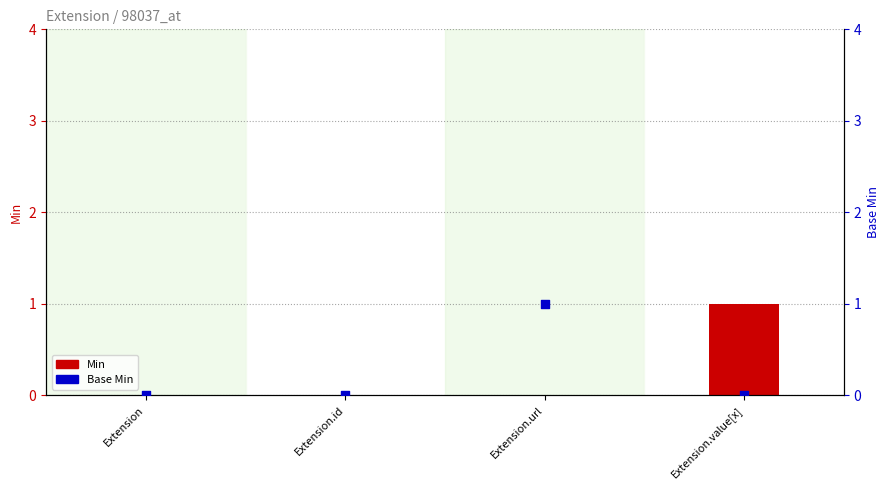

What are all the series names shown in the legend?

Min, Base Min